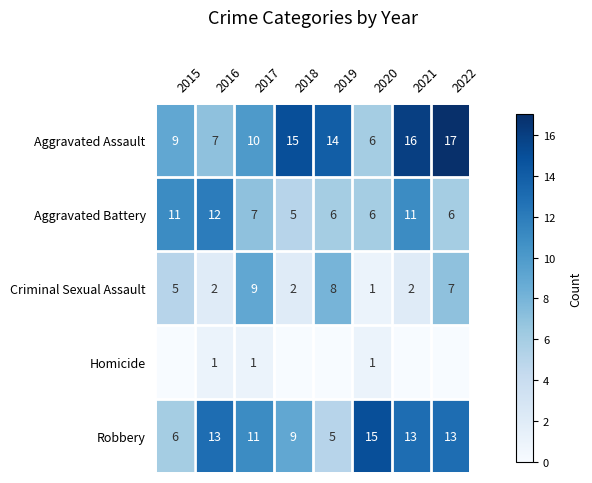

List the labels in order of Aggravated Assault value, largest first.

2022, 2021, 2018, 2019, 2017, 2015, 2016, 2020